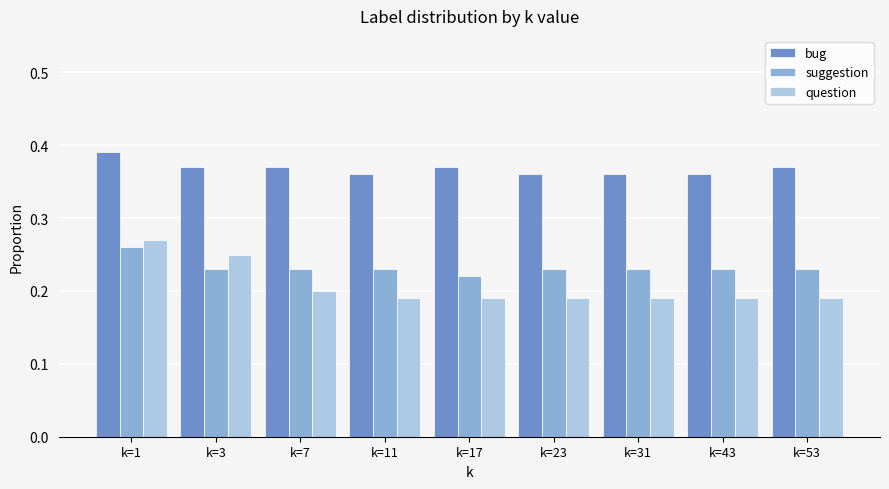

Count the suggestion values in the range 0 to 1.

9